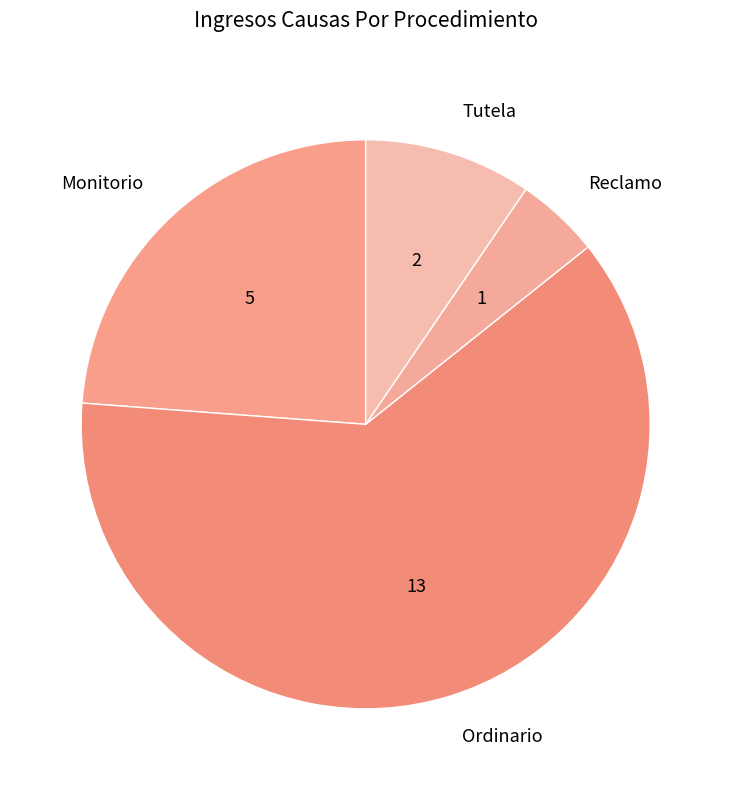

Combined, do Tutela and Ordinario account for over 50%?

Yes